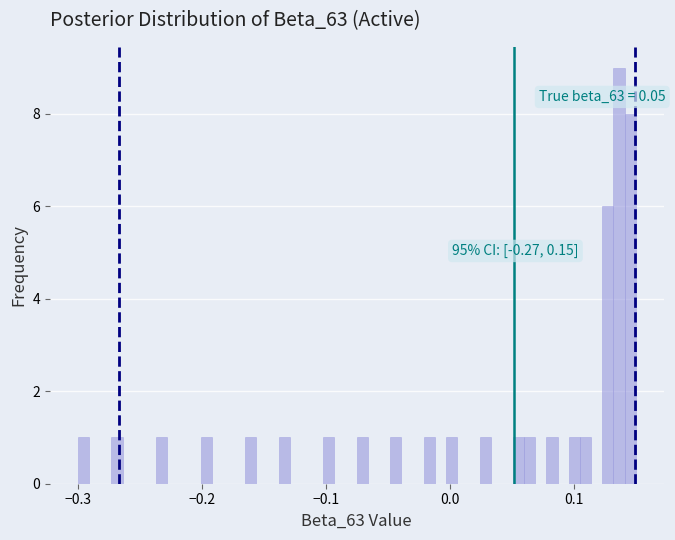

Read against the x-axis, roughly where is the centre of the tallest bar?

0.14